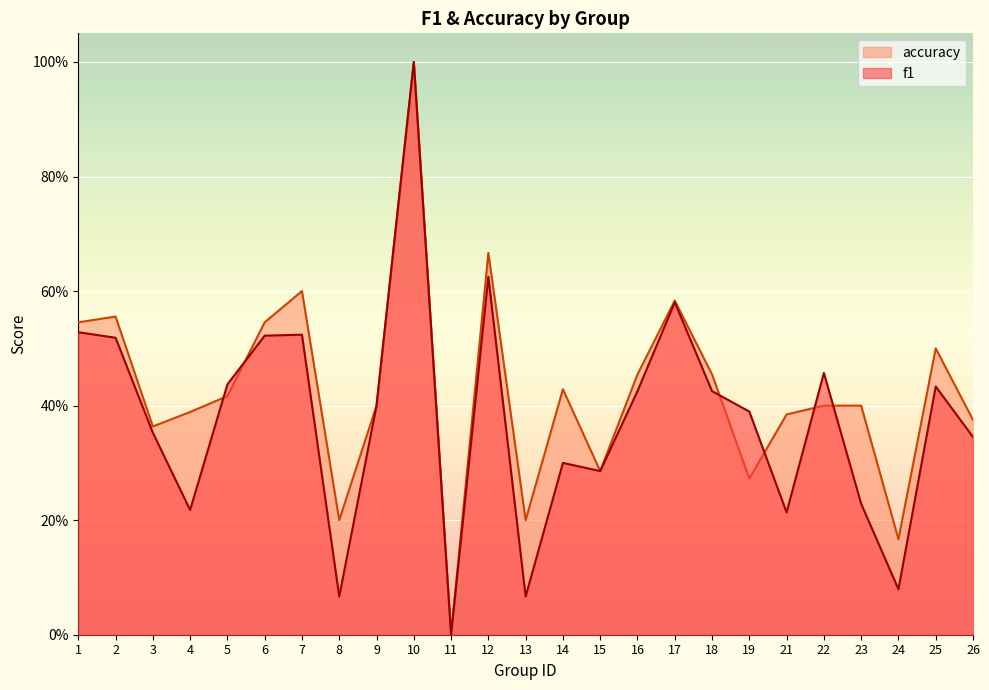

What is the value of the accuracy point at the 3rd from the left?

0.4